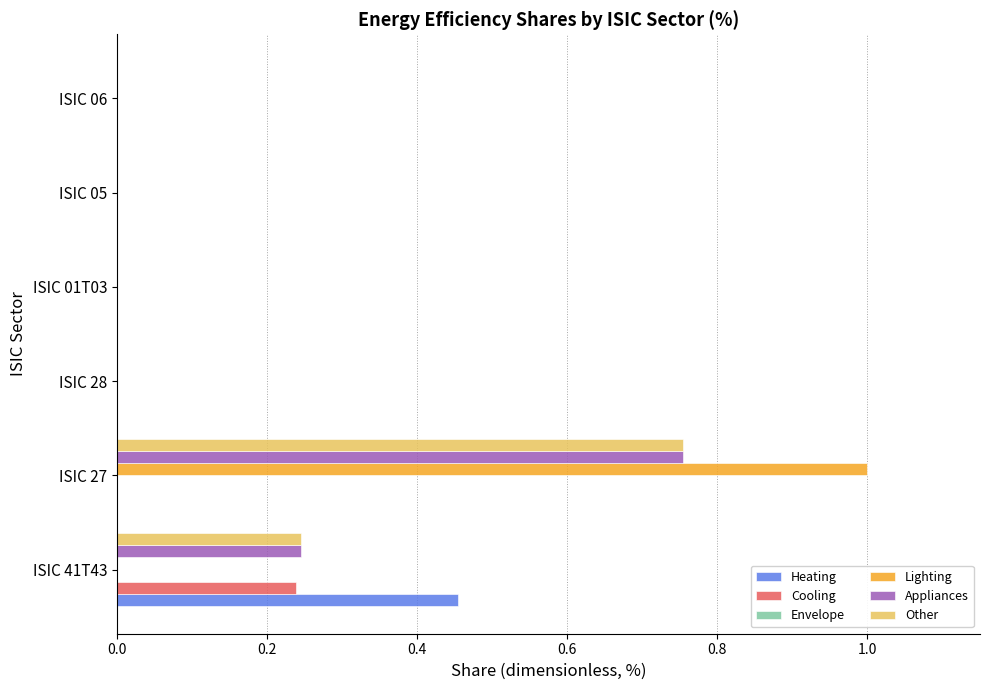

At which category is the sum across all series the highest?

ISIC 27